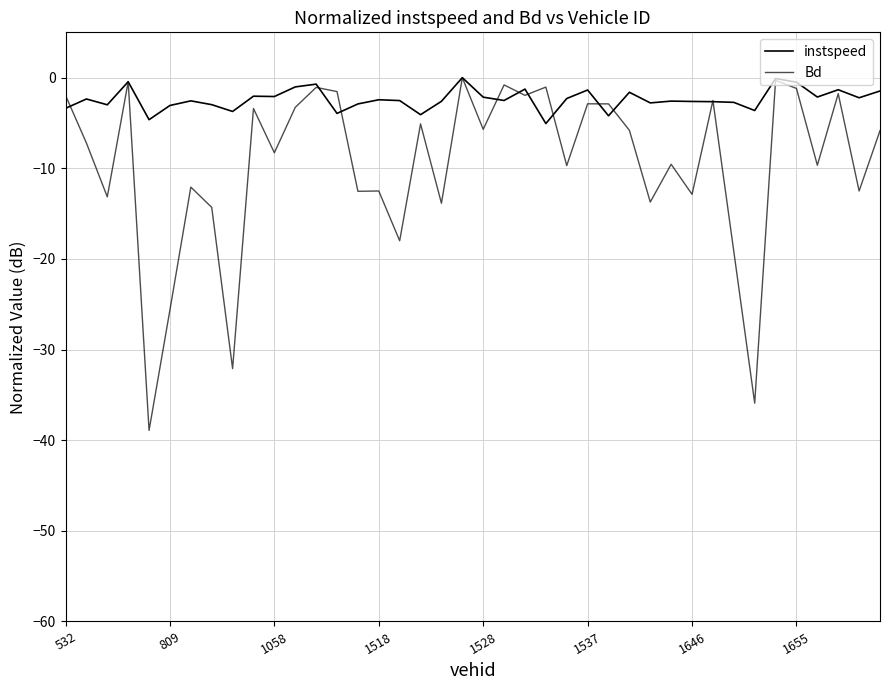

What is the average value of the instspeed series?

-2.4